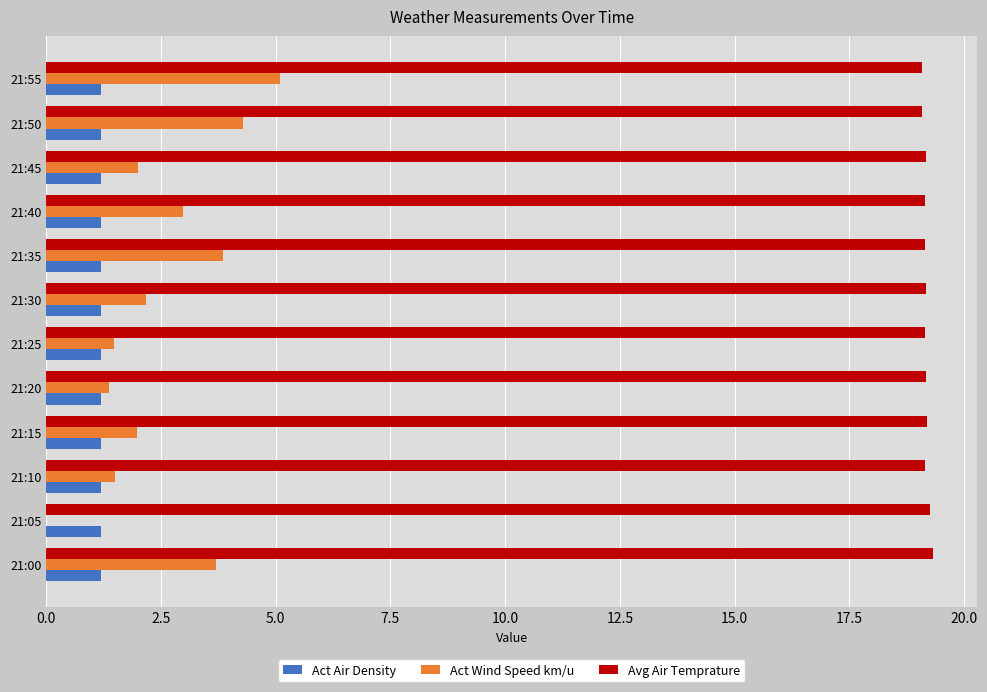

Which series changed the most between 21:00 and 21:20?

Act Wind Speed km/u